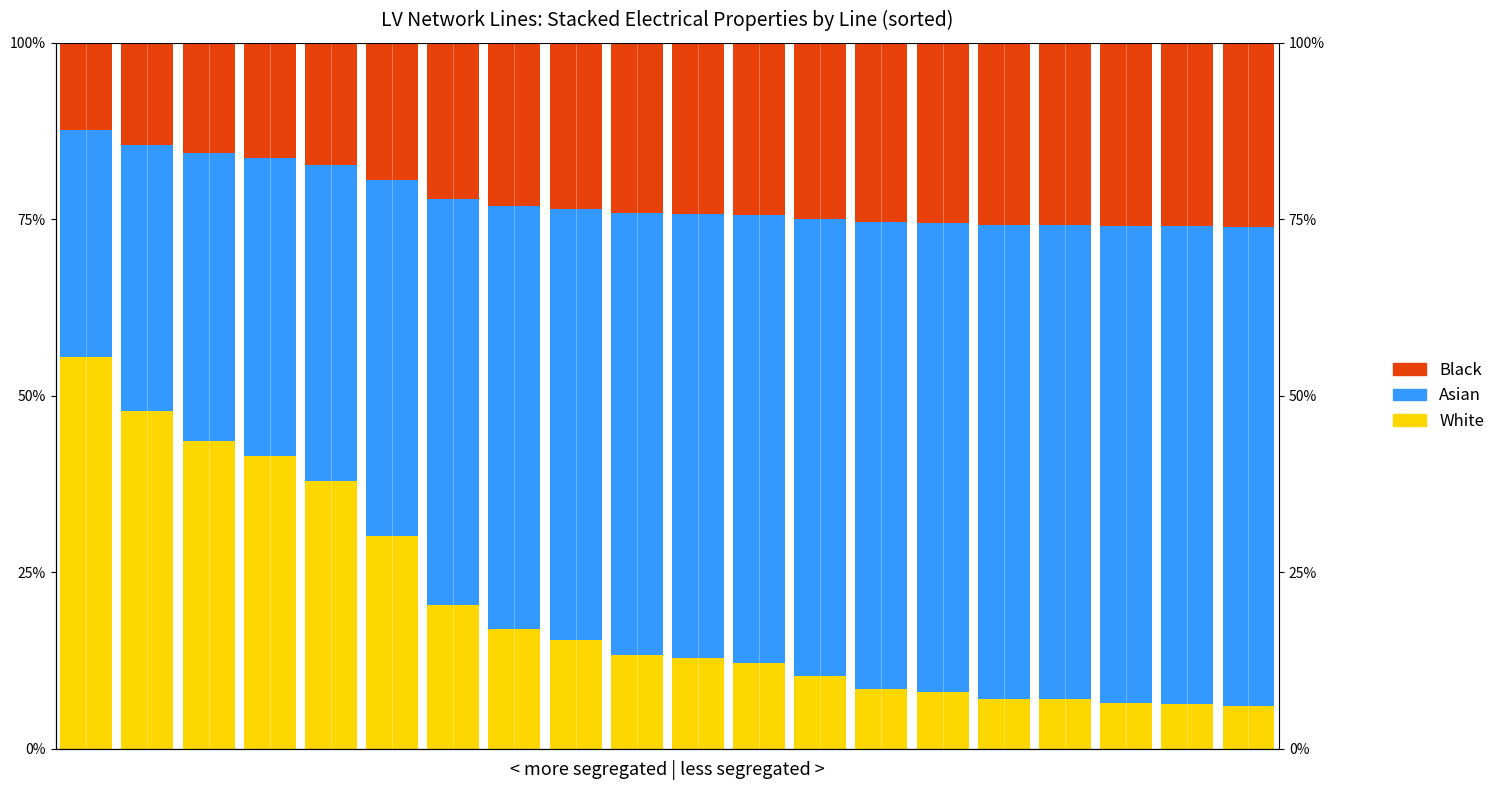

Is it true that White equals 6.4 at 18?

True